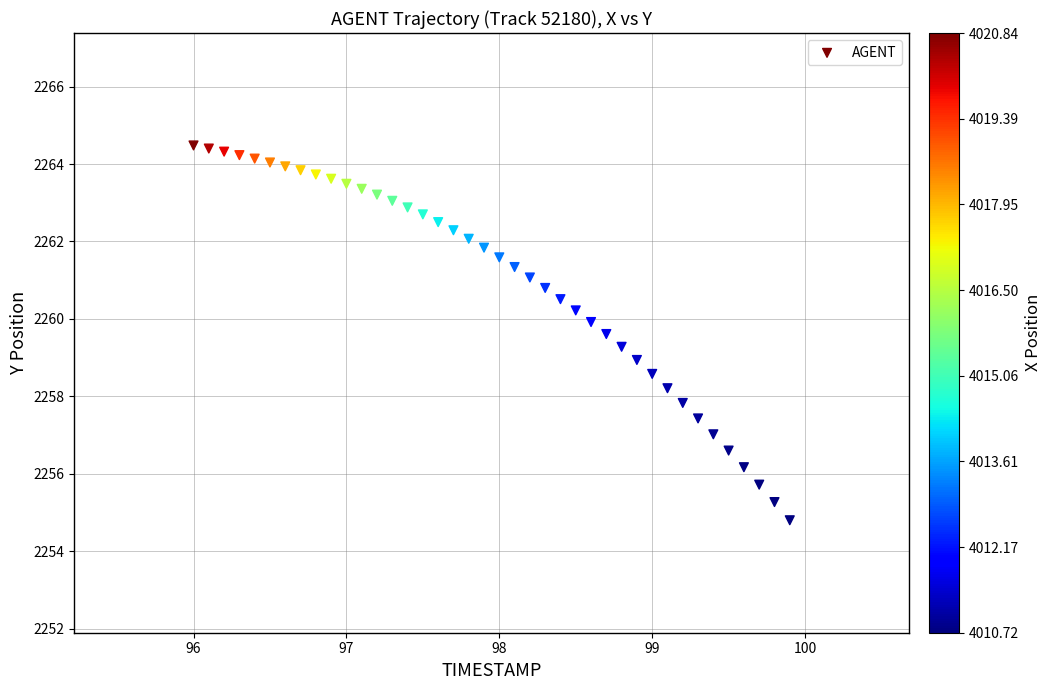

What is the range of X values (max minus min)?

3.9